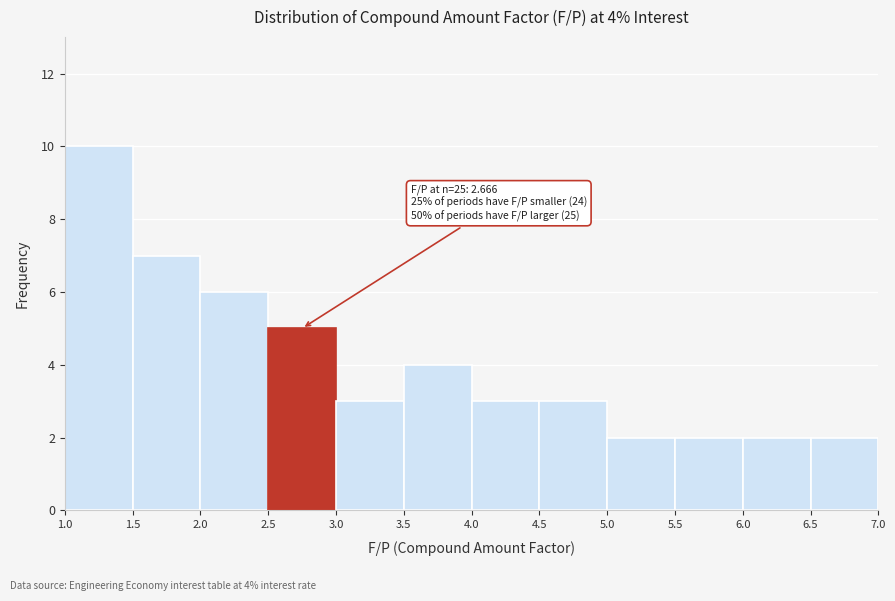

Which range on the x-axis has the tallest bar?

1.0 to 1.5